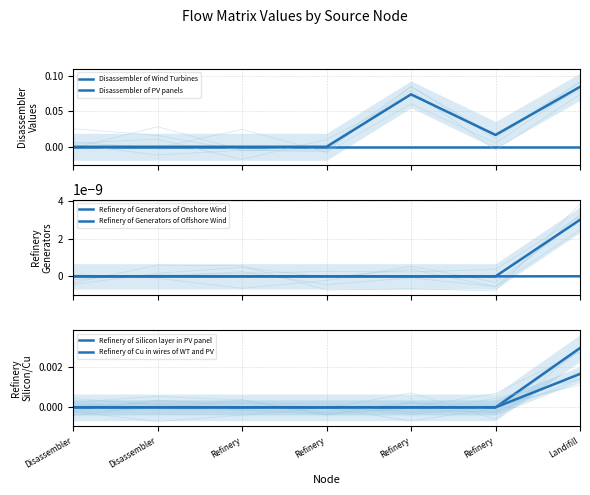

True or false: Disassembler of PV panels and Refinery of Generators of Offshore Wind cross at least once.

False